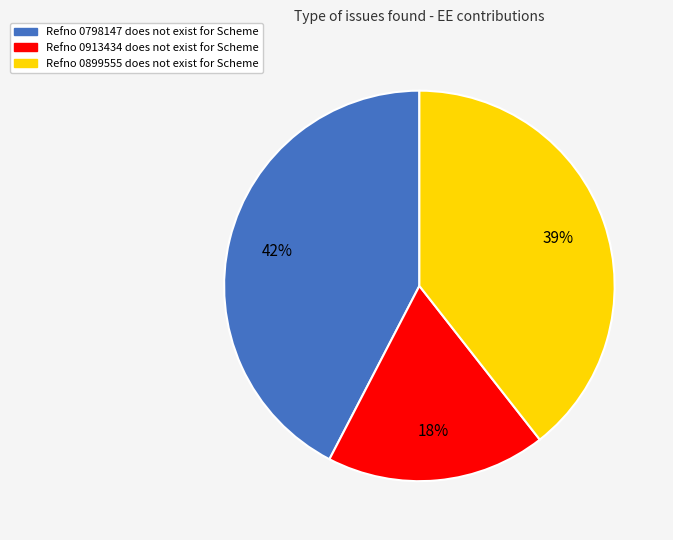

Combined, do Refno 0899555 does not exist and Refno 0913434 does not exist account for over 50%?

Yes